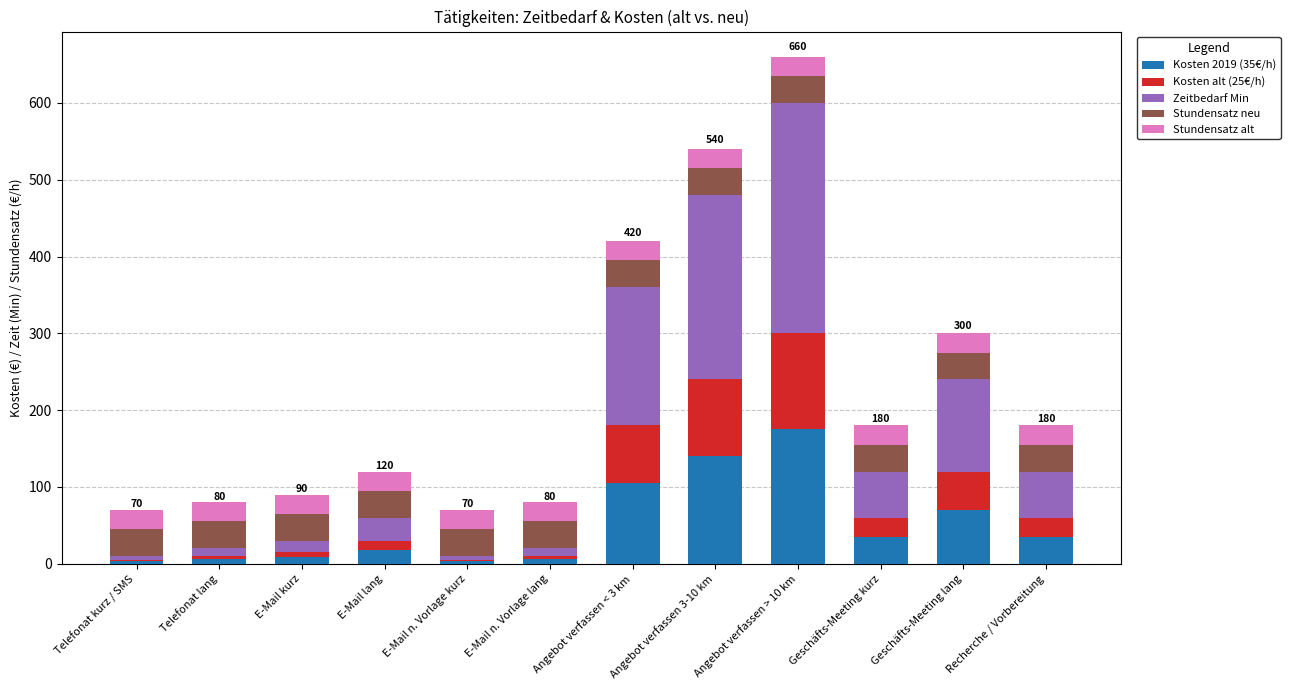

What is the total value across all series at Angebot verfassen > 10 km?

660.0